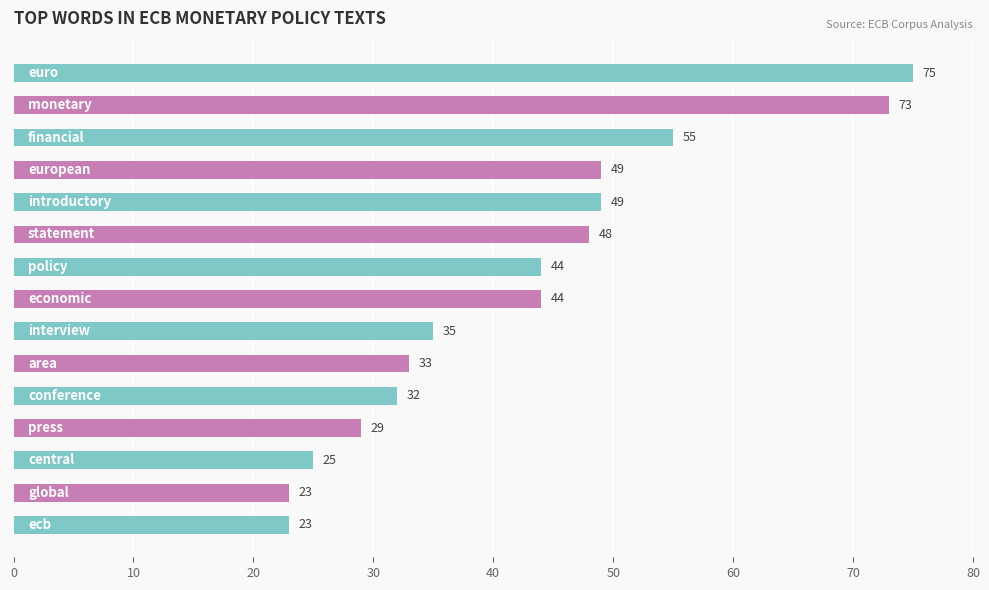

What is the maximum value shown in the chart?

75